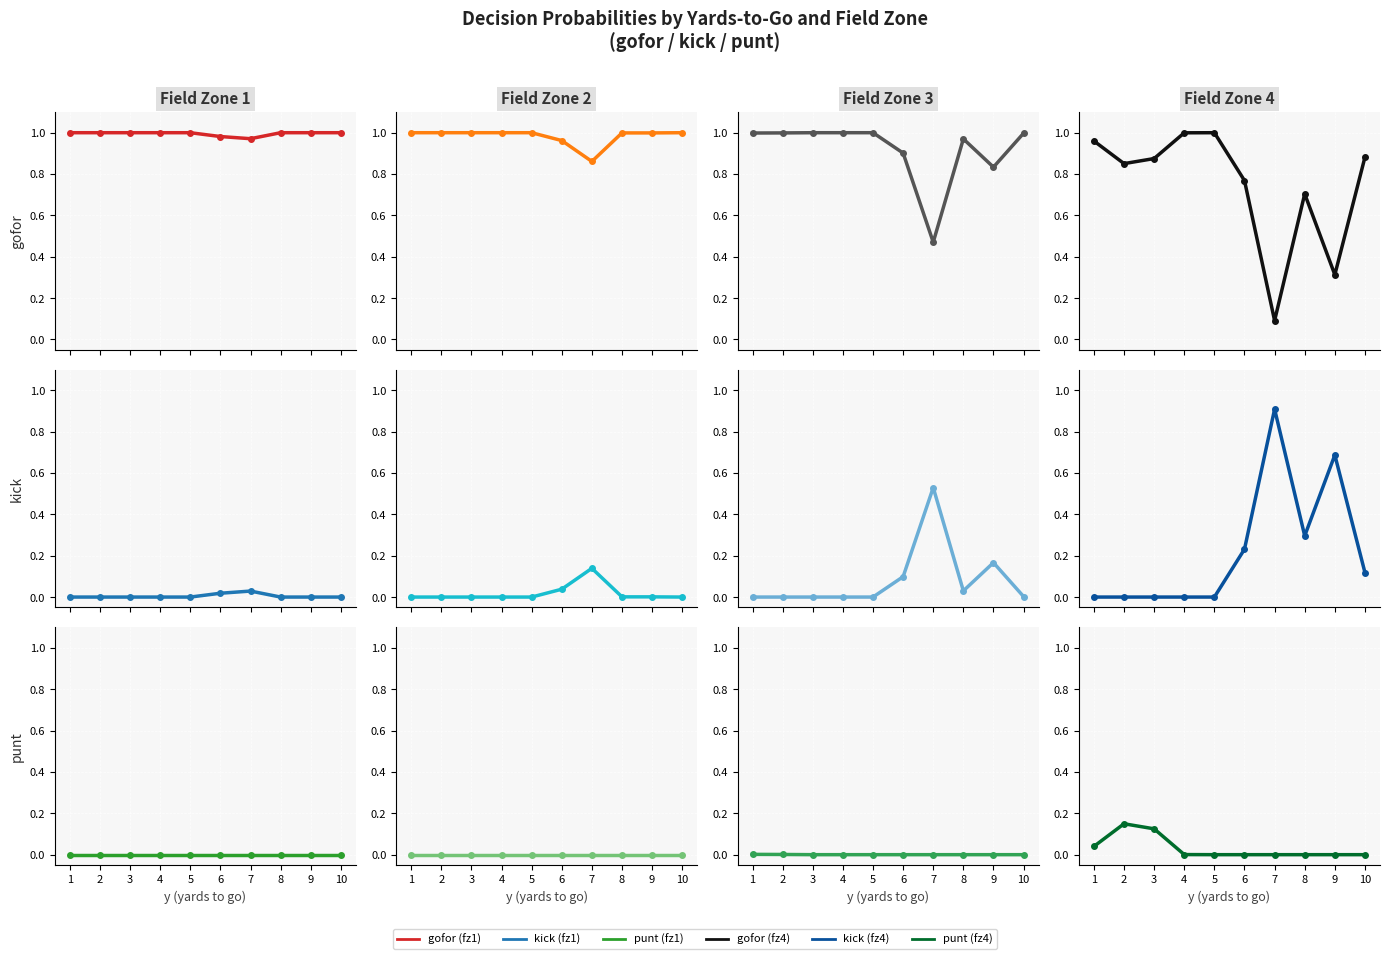

True or false: punt and gofor cross at least once.

False